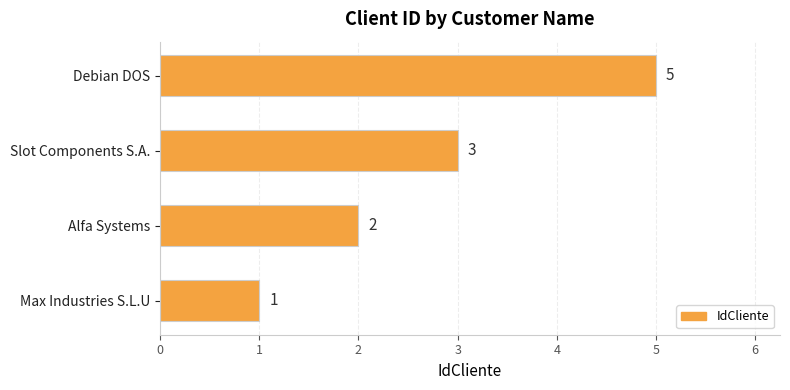

What is the change in value from Max Industries S.L.U to Alfa Systems?

+1